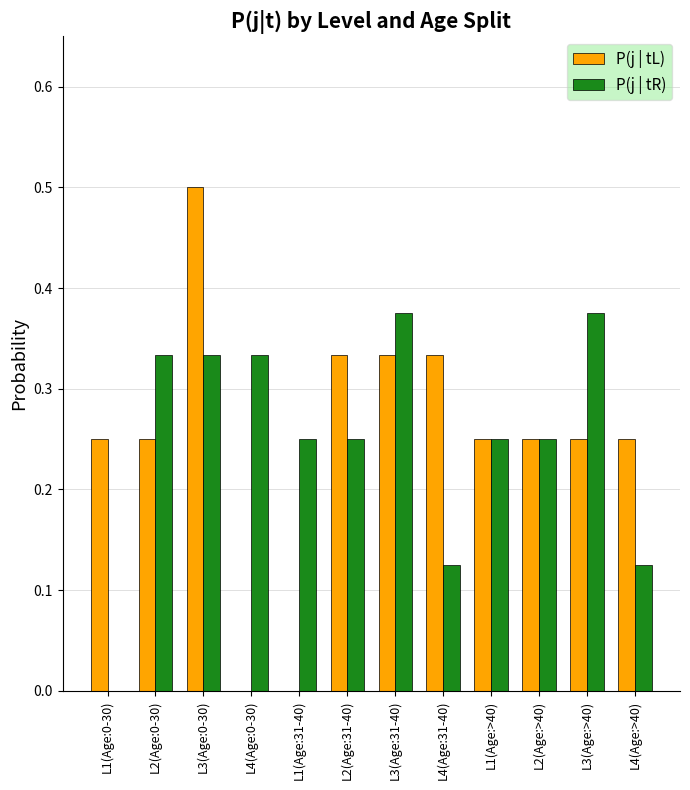

The P(j | tL) series shows 0.6 at L3(Age:31-40). True or false?

False